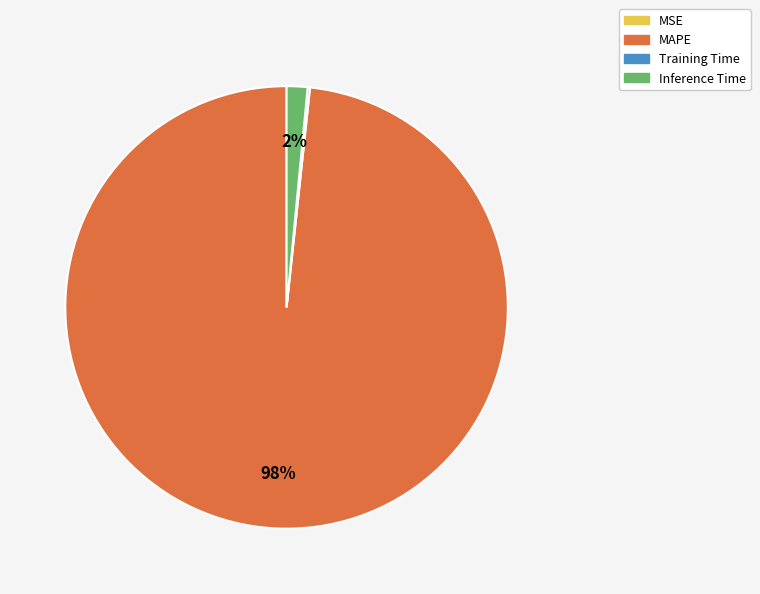

Is it true that Inference Time is 2% of the pie?

True